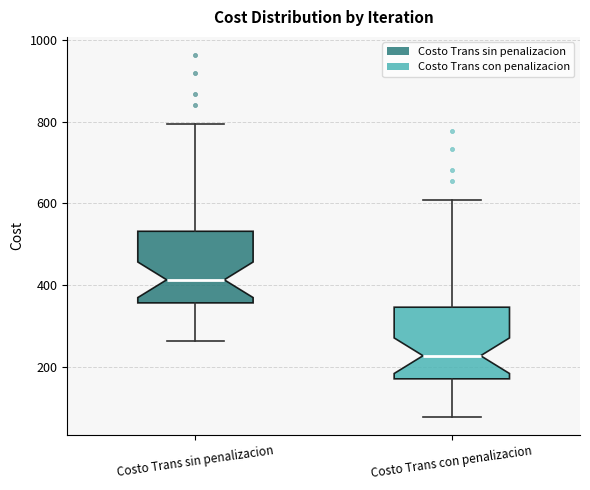

Reading left to right, transcribe this box plot: for each box, give where its median line is, the range the box spans, and where its two whiskers end, as read against the y-axis. The values are not printed on the chart, so give them approximately, as read against the axis.

Costo Trans sin penalizacion: median 420, box 360 to 540, whiskers 260 to 800
Costo Trans con penalizacion: median 220, box 180 to 340, whiskers 80 to 600